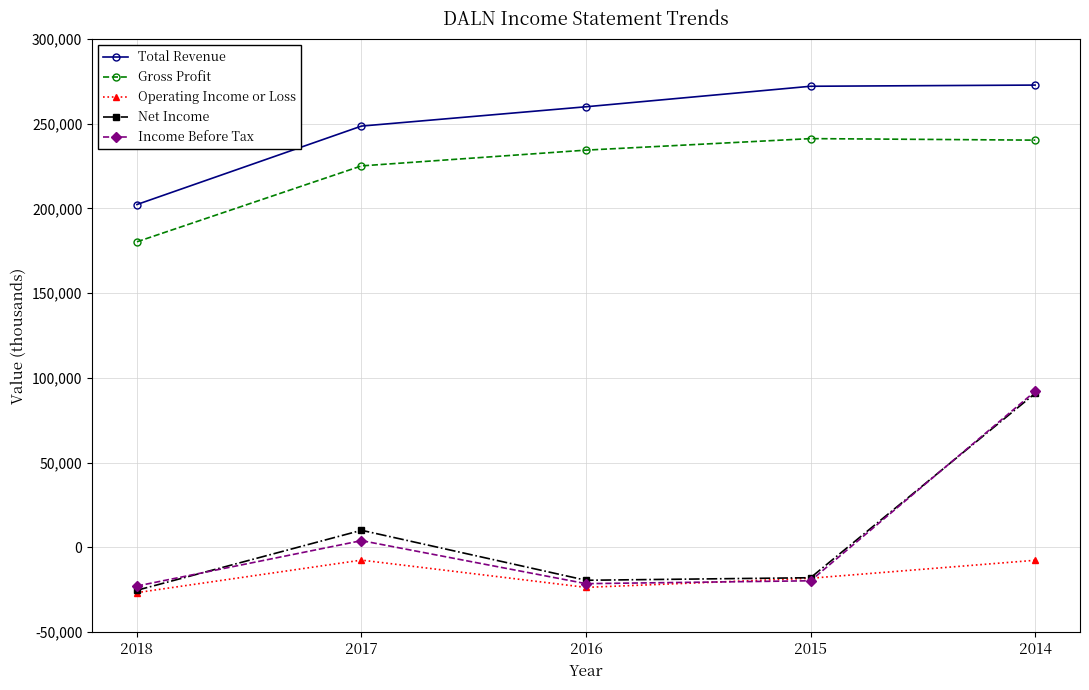

How many times do Operating Income or Loss and Income Before Tax cross each other?

2